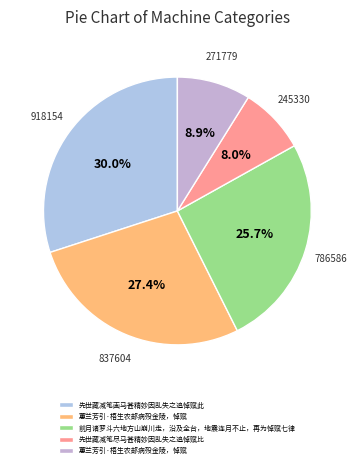

How many segments does this pie chart have?

5